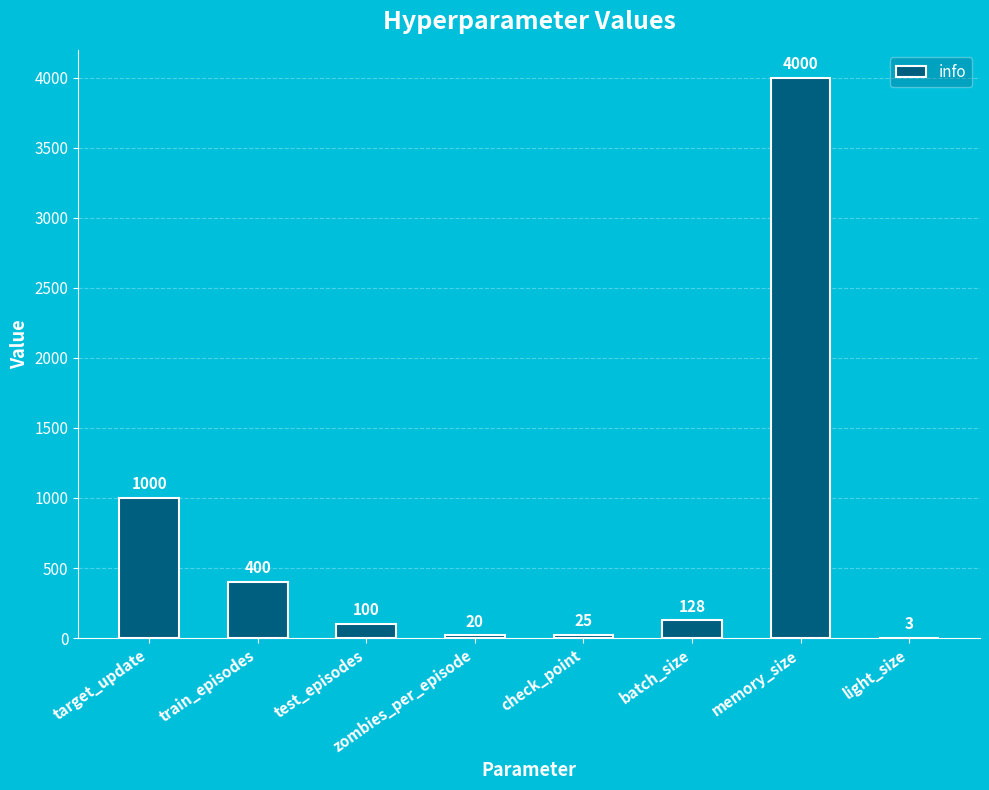

What is the maximum value shown in the chart?

4000